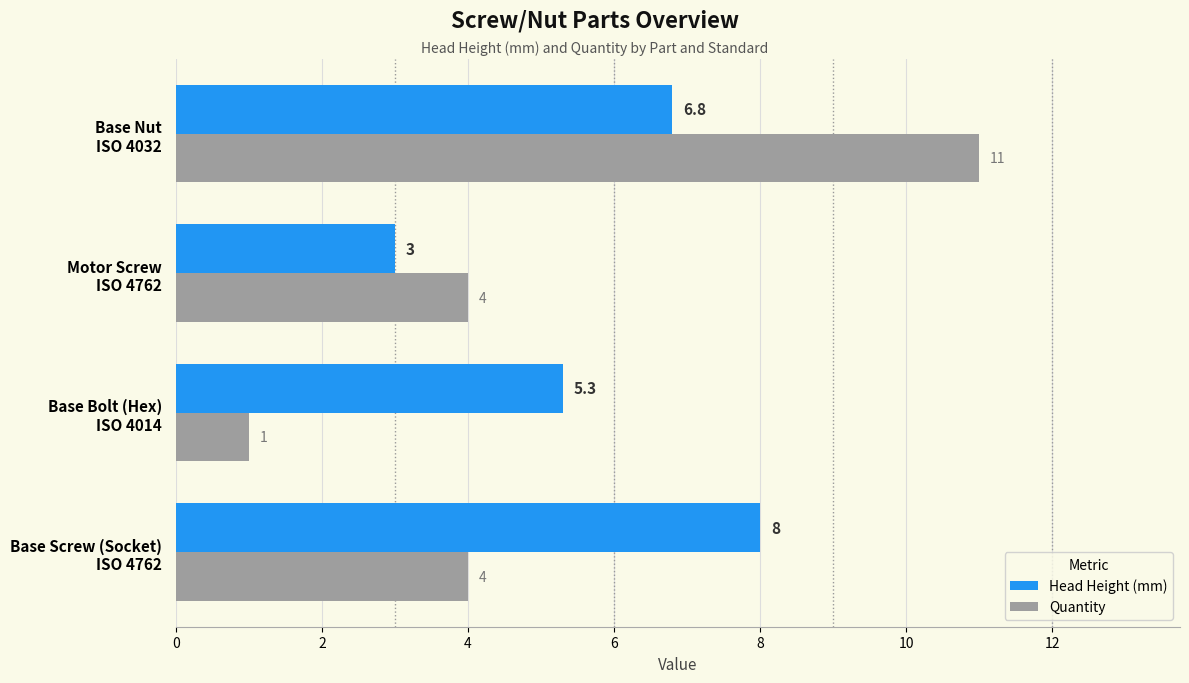

Which series has the widest spread of values?

Quantity